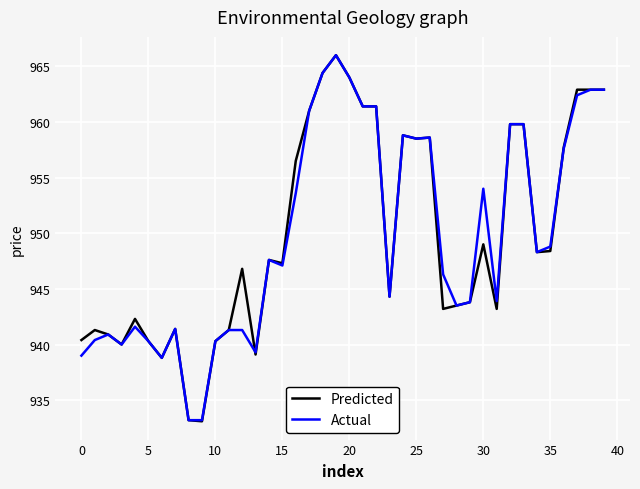

What is the smallest value displayed?

933.1